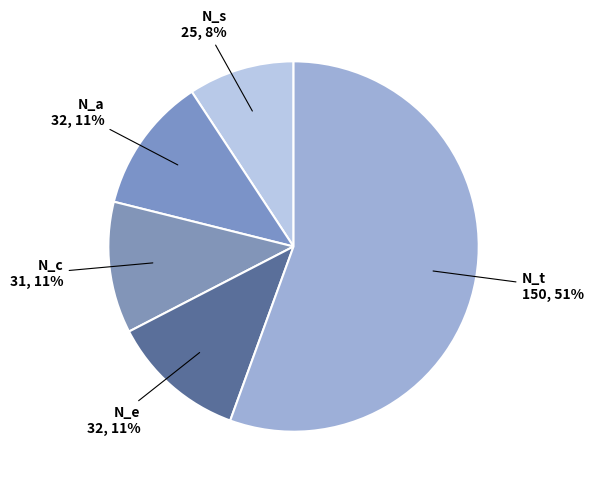

To the nearest percent, what is the combined percentage of N_a and N_e?

24%